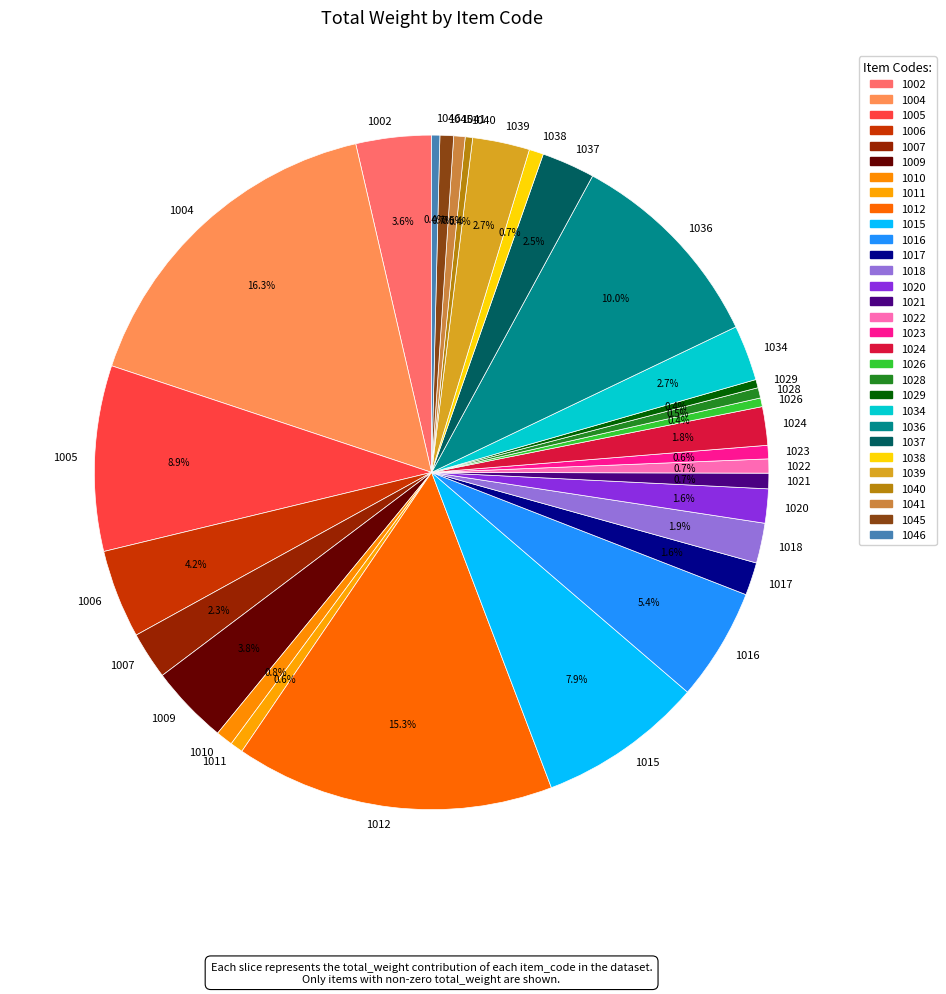

Is there any slice that represents more than half of the pie?

No